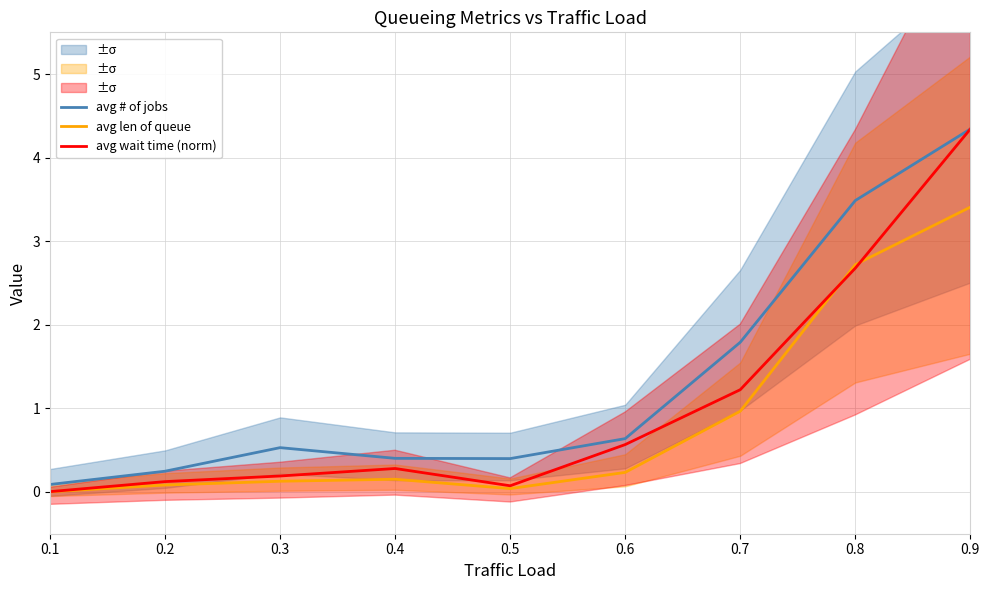

How many times do avg wait time (norm) and avg len of queue cross each other?

2